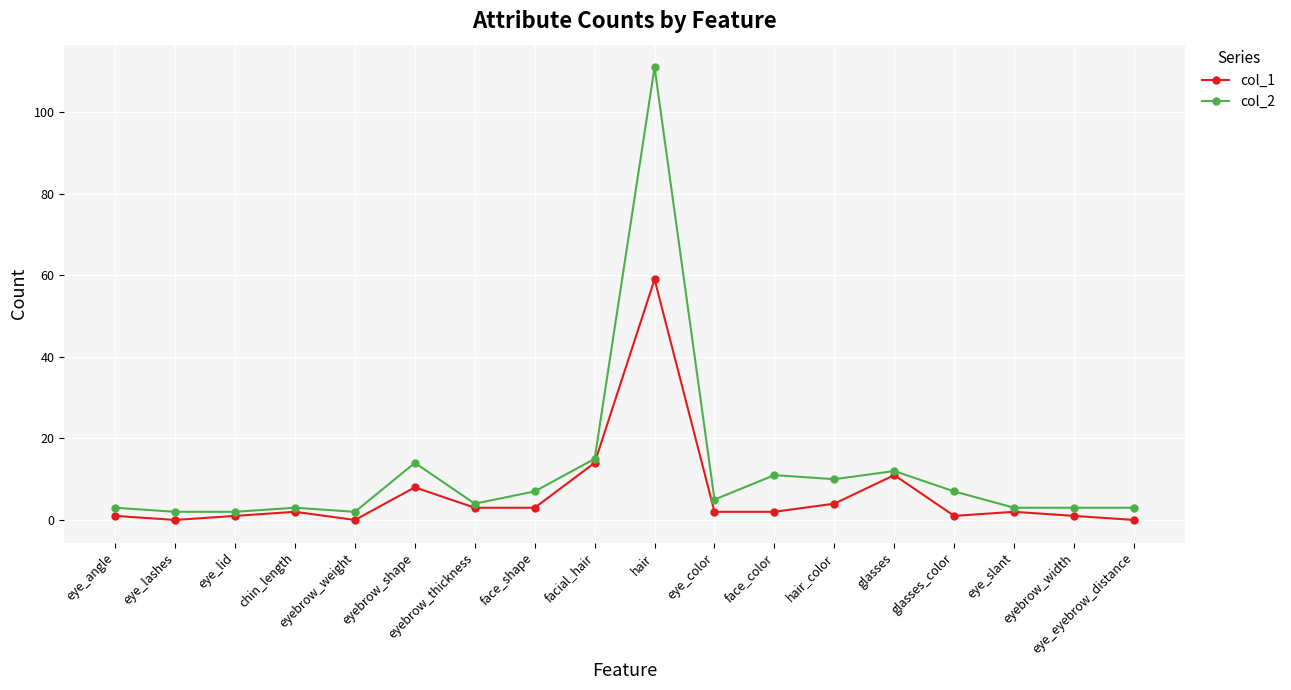

Reading left to right, extract all data points from this chart.

col_1: eye_angle=1	eye_lashes=0	eye_lid=1	chin_length=2	eyebrow_weight=0	eyebrow_shape=8	eyebrow_thickness=3	face_shape=3	facial_hair=14	hair=59	eye_color=2	face_color=2	hair_color=4	glasses=11	glasses_color=1	eye_slant=2	eyebrow_width=1	eye_eyebrow_distance=0
col_2: eye_angle=3	eye_lashes=2	eye_lid=2	chin_length=3	eyebrow_weight=2	eyebrow_shape=14	eyebrow_thickness=4	face_shape=7	facial_hair=15	hair=111	eye_color=5	face_color=11	hair_color=10	glasses=12	glasses_color=7	eye_slant=3	eyebrow_width=3	eye_eyebrow_distance=3